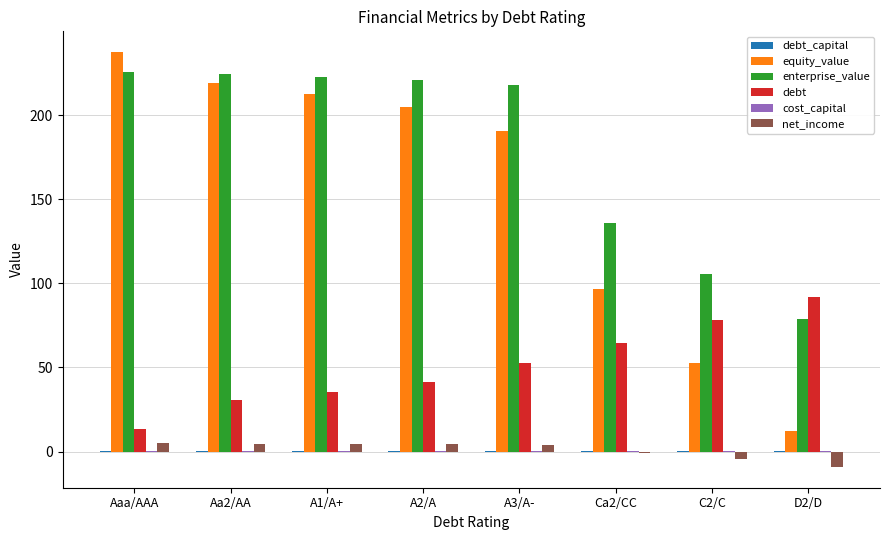

Is it true that enterprise_value equals 105.4 at C2/C?

True